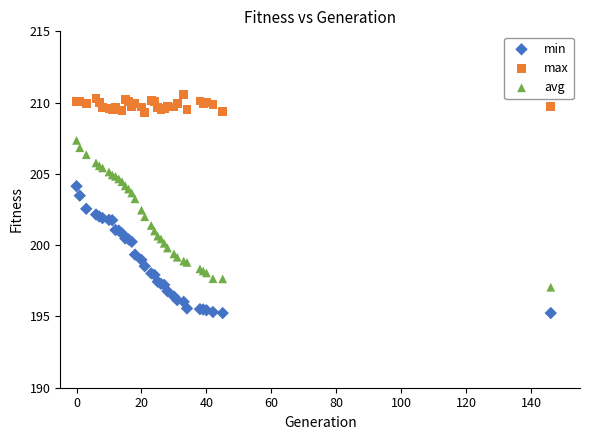

Which series has the widest spread of Y values?

avg